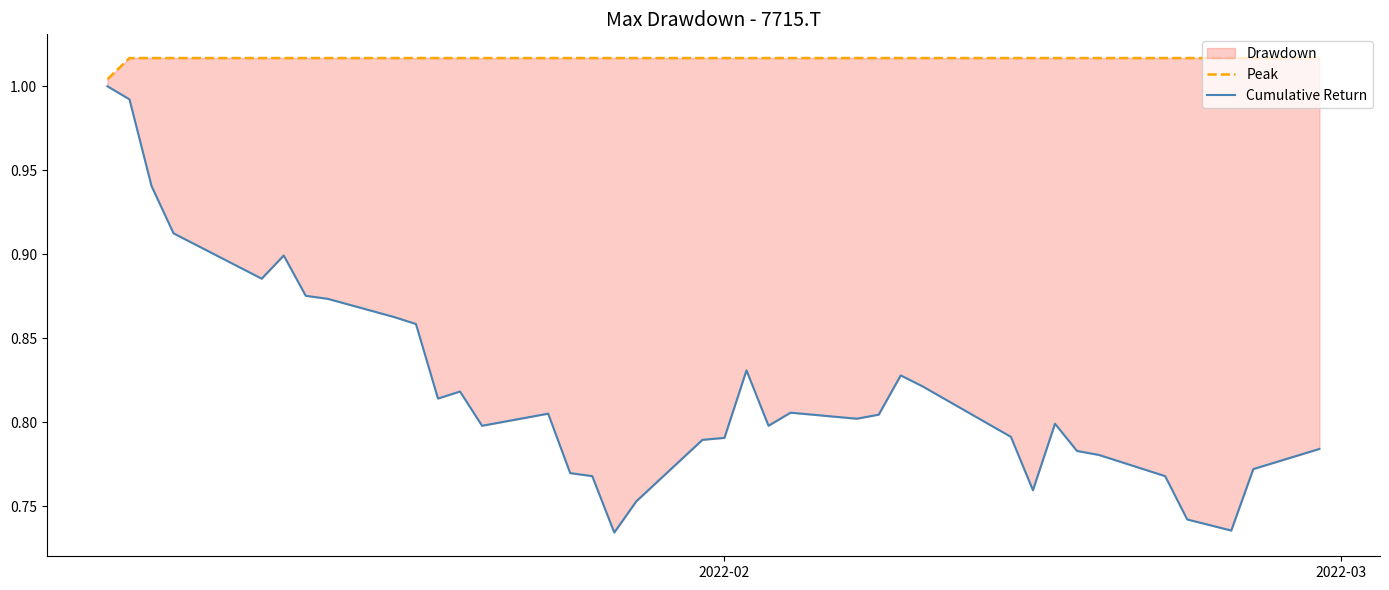

Rank the series by their average value, from highest to lowest.

Peak, Cumulative Return